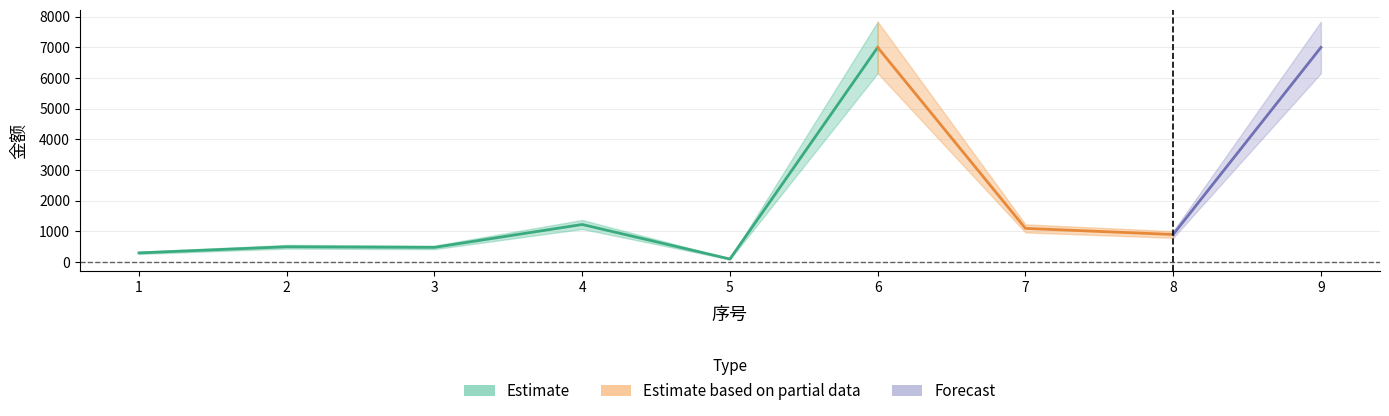

The value at 7 is 421.6. True or false?

False